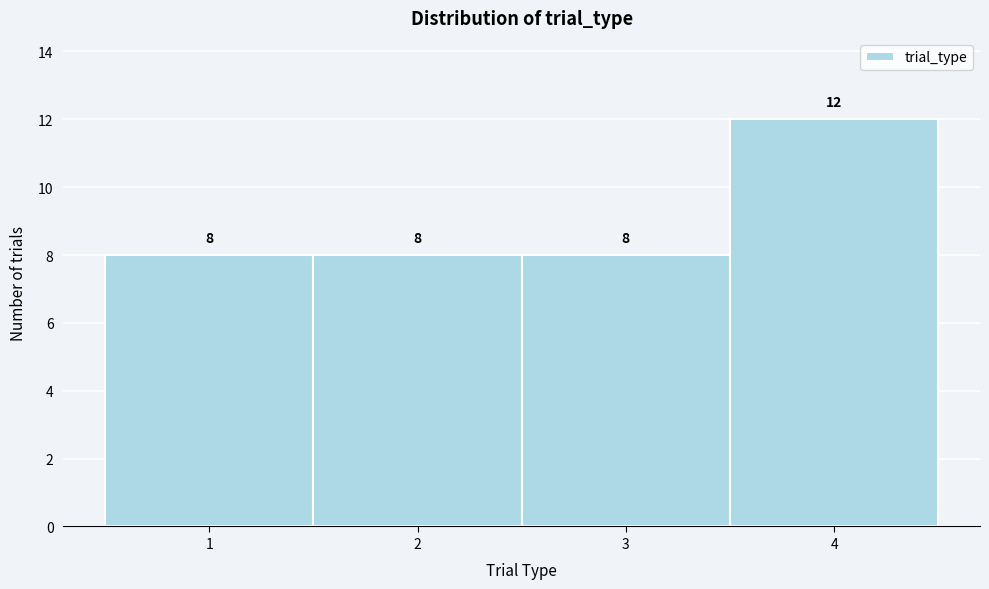

Reading left to right, transcribe this chart: for each bar, give the range it covers on the x-axis and its height.

0.5 to 1.5: 8
1.5 to 2.5: 8
2.5 to 3.5: 8
3.5 to 4.5: 12